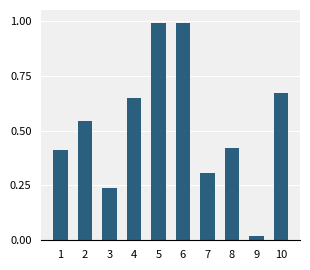

What is the sum of all values?

5.2